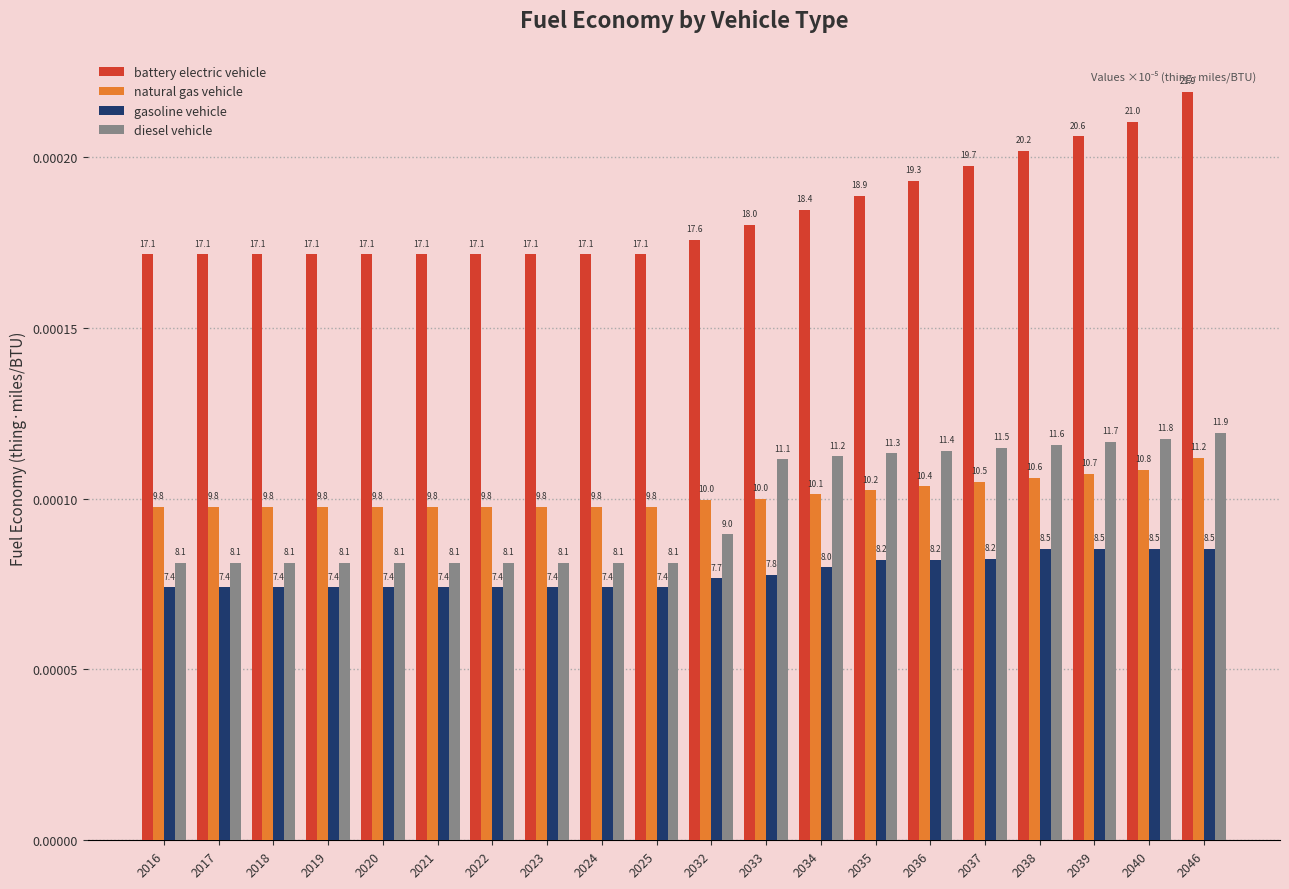

Are the bars horizontal?

No